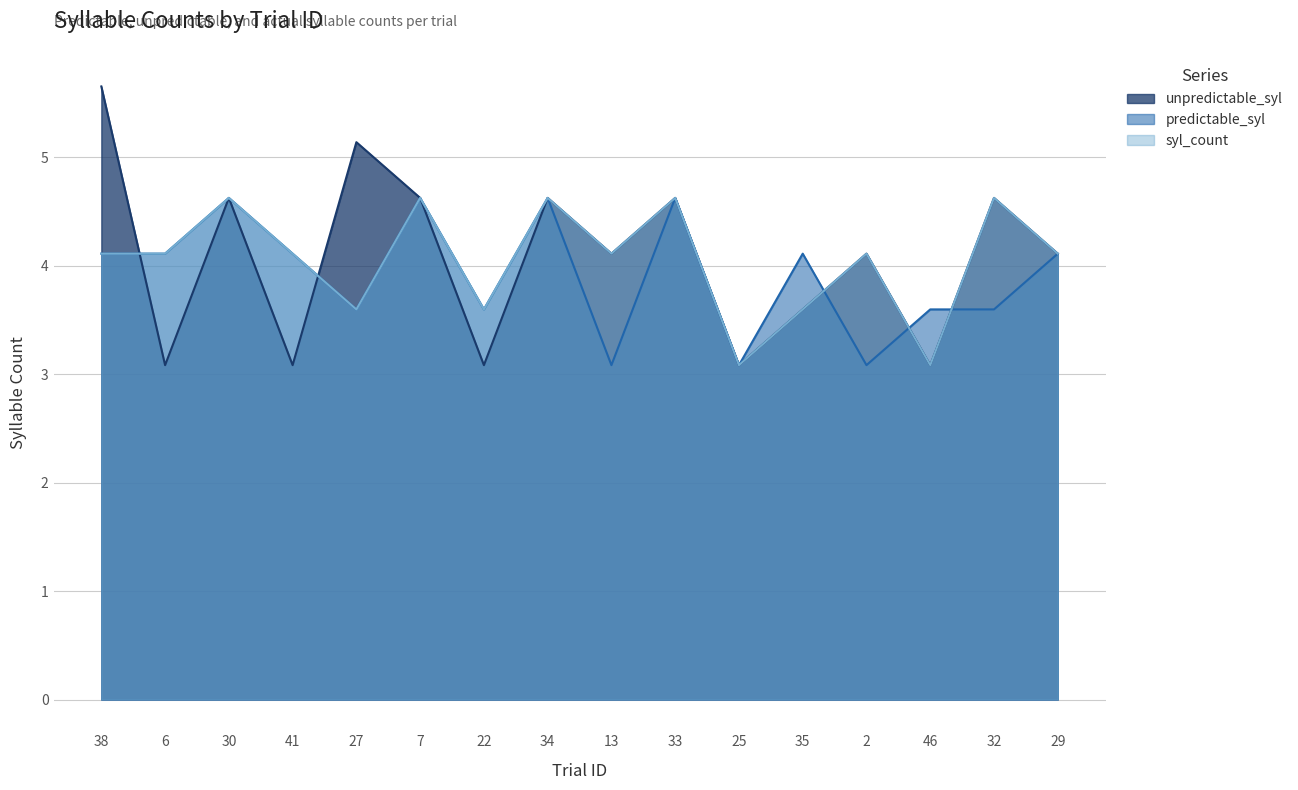

What is the value of the predictable_syl point at the 9th from the left?

3.1